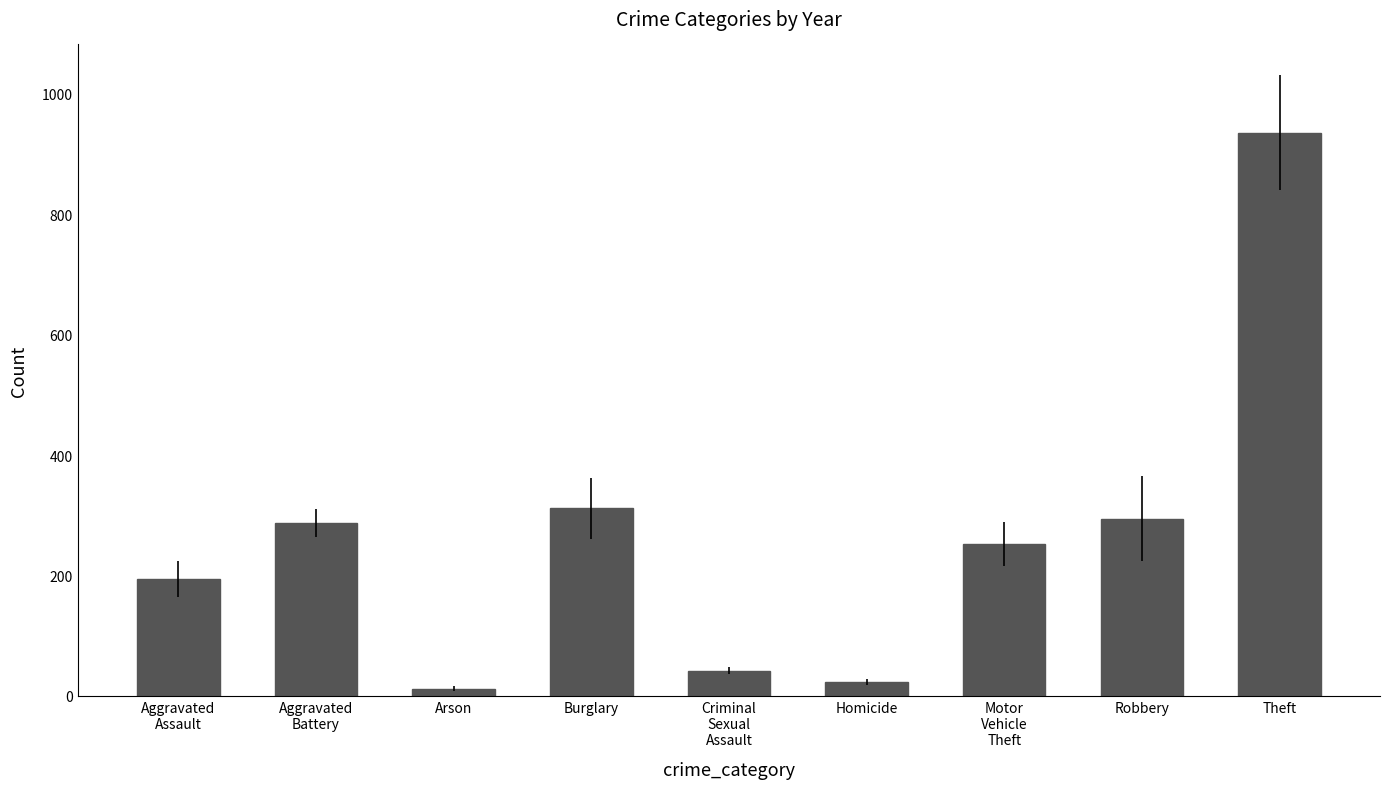

What is the ratio of the value at Theft to the value at Burglary?

3.0